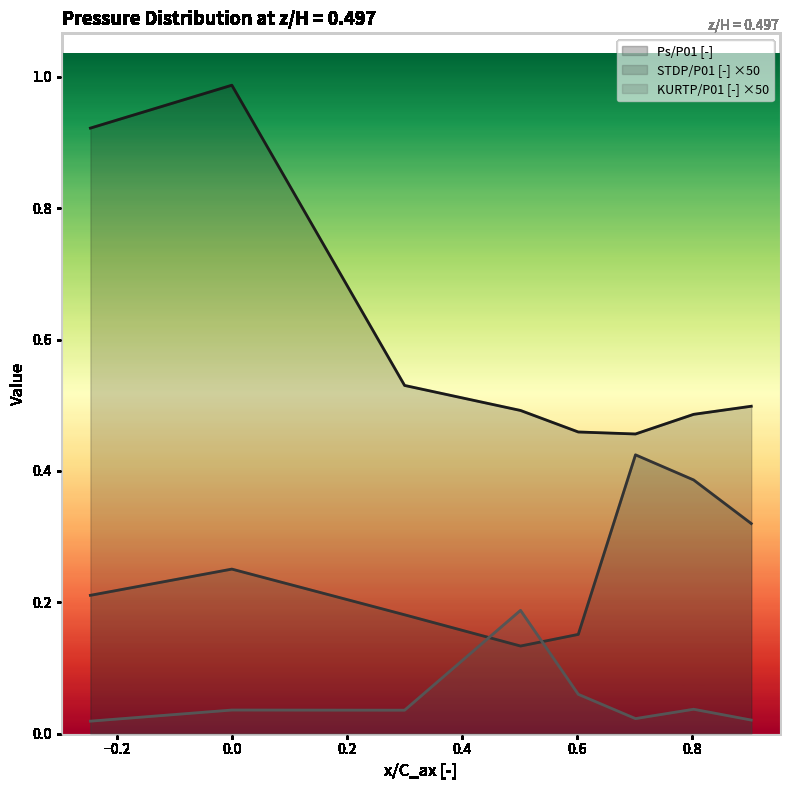

In Ps/P01 [-], how many points are lower than both neighbors (excluding endpoints)?

1